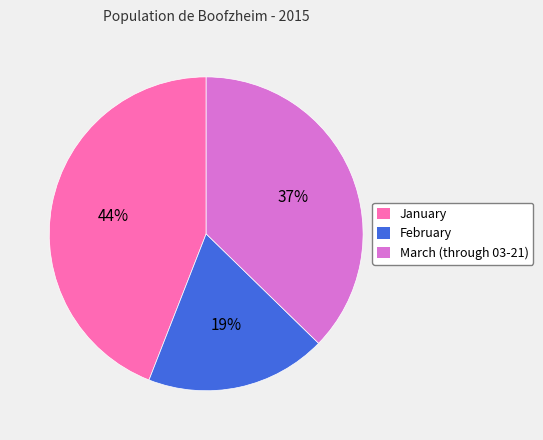

Is there any slice that represents more than half of the pie?

No